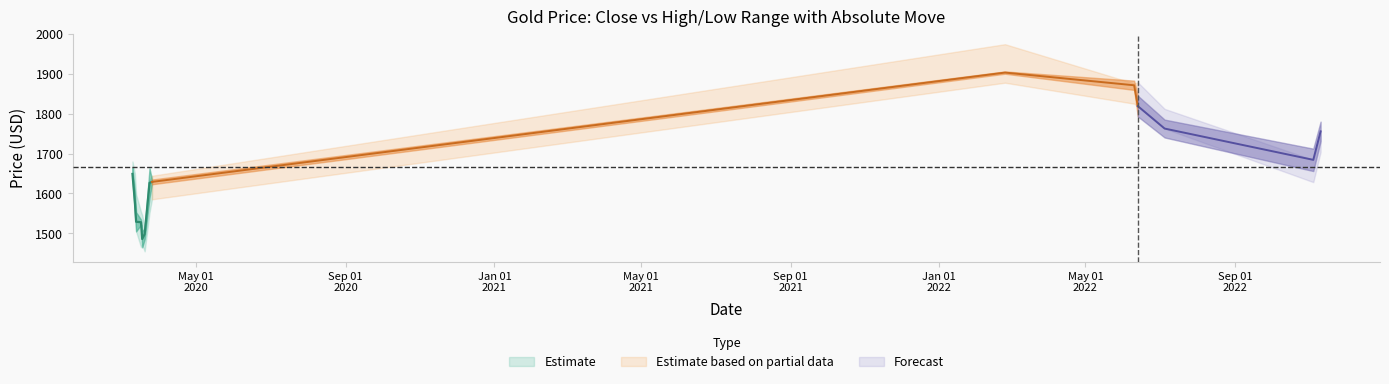

Reading left to right, what are all the values shown in this chart?

close_x: 1648.9	1577.3	1529.0	1527.8	1485.7	1497.9	1626.4	1628.9	1903.0	1871.2	1819.0	1762.7	1684.2	1755.6
high_x: 1680.1	1650.0	1597.8	1553.9	1546.0	1515.7	1632.9	1644.3	1974.2	1875.8	1878.7	1812.1	1684.2	1757.1
low_x: 1641.4	1560.5	1504.5	1465.3	1472.5	1454.8	1552.2	1585.2	1877.6	1825.0	1817.9	1762.7	1628.4	1703.7
open_x: 1679.4	1633.5	1579.1	1509.7	1527.5	1469.6	1554.8	1615.3	1909.2	1847.8	1875.0	1807.5	1628.5	1705.7
abs_move_x: 30.7	57.1	48.3	13.0	42.1	25.8	73.6	11.9	5.7	23.3	52.2	44.8	56.2	49.0